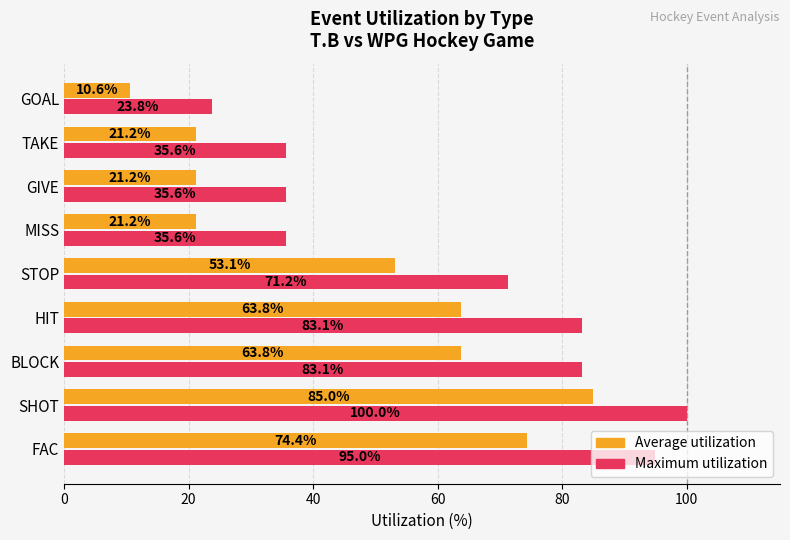

At how many categories does at least one series exceed 65?

5